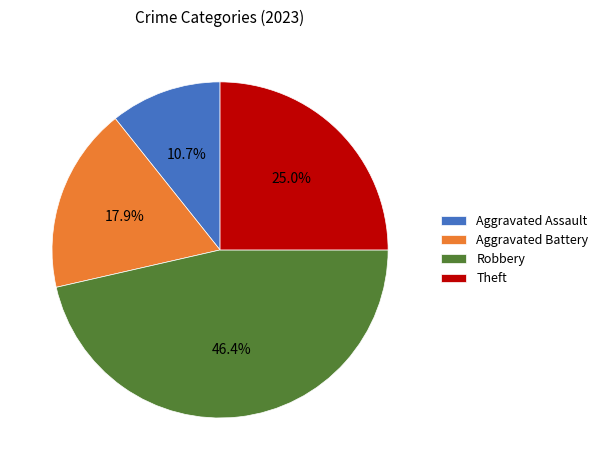

Rank the categories by value from highest to lowest.

Robbery, Theft, Aggravated Battery, Aggravated Assault